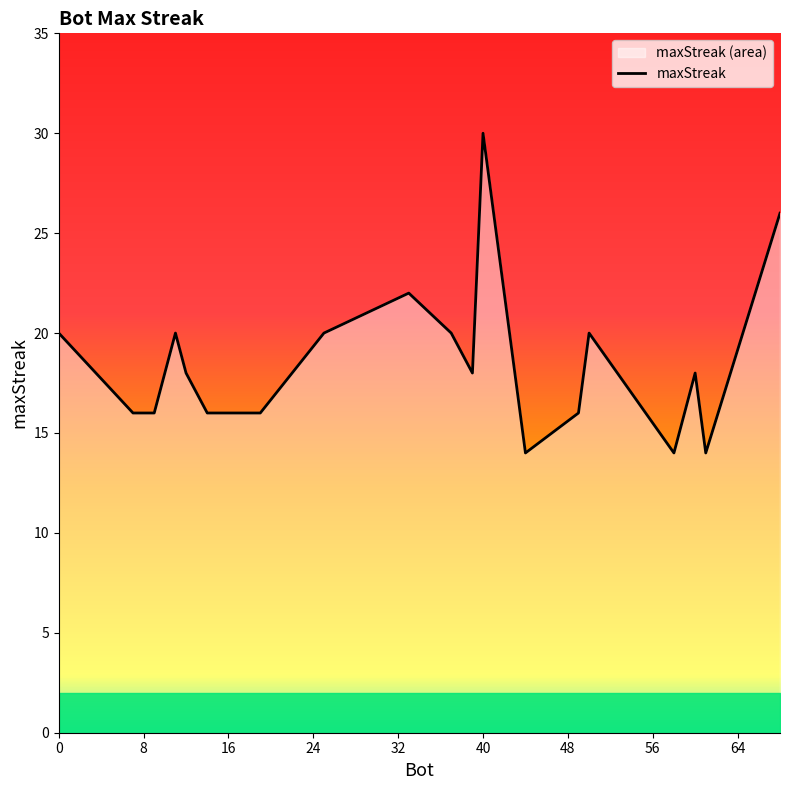

Which category has the highest value across all series?

40